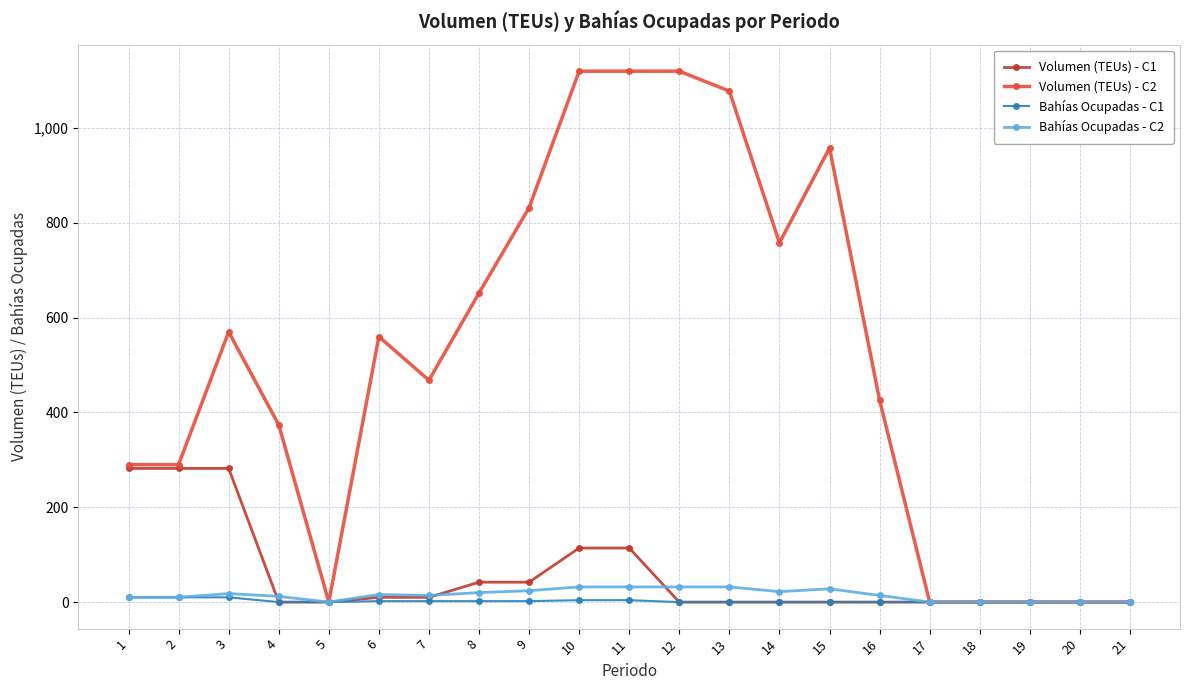

True or false: Bahías Ocupadas - C2 has more than 1 points higher than both neighbors.

True